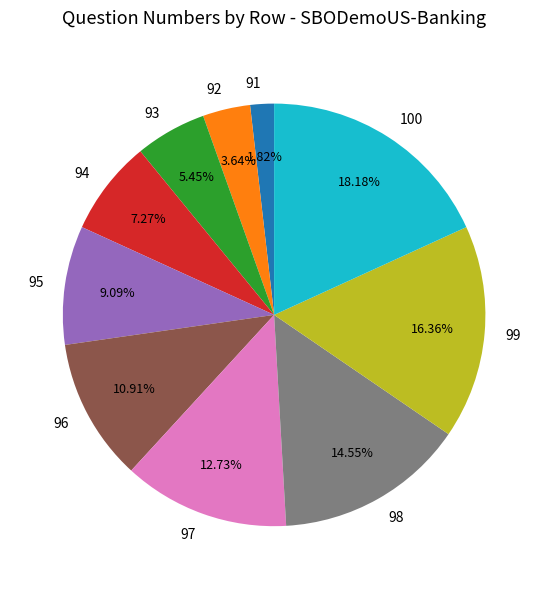

Which slice is the smallest?

91